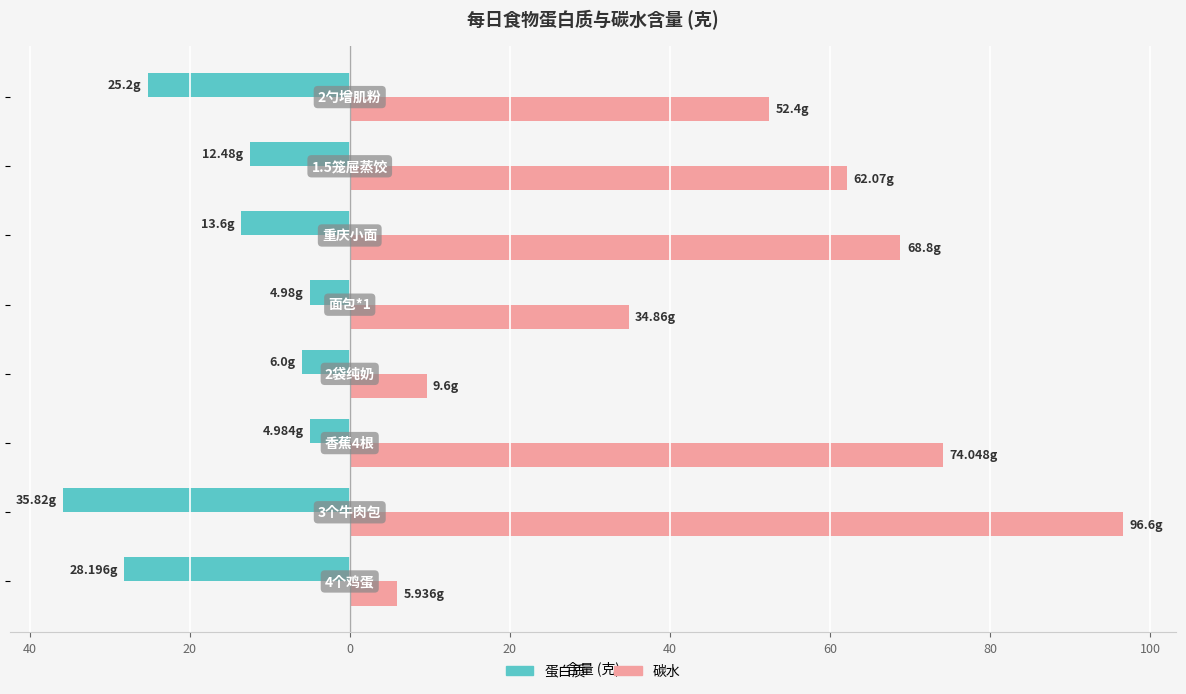

What are all the series names shown in the legend?

蛋白质, 碳水